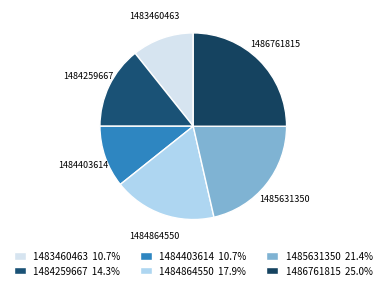

The 1486761815 slice represents 13% of the pie. True or false?

False